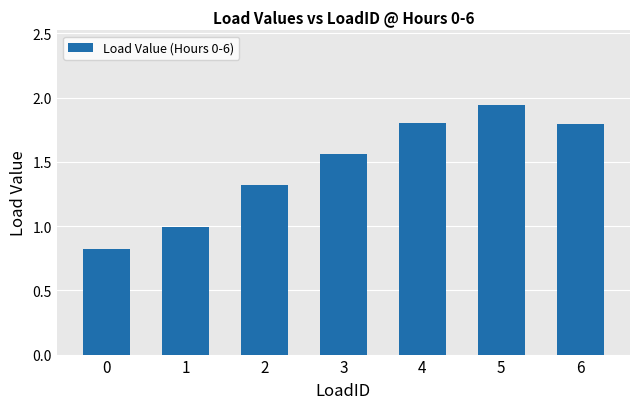

What is the difference between the values at 0 and 5?

1.1